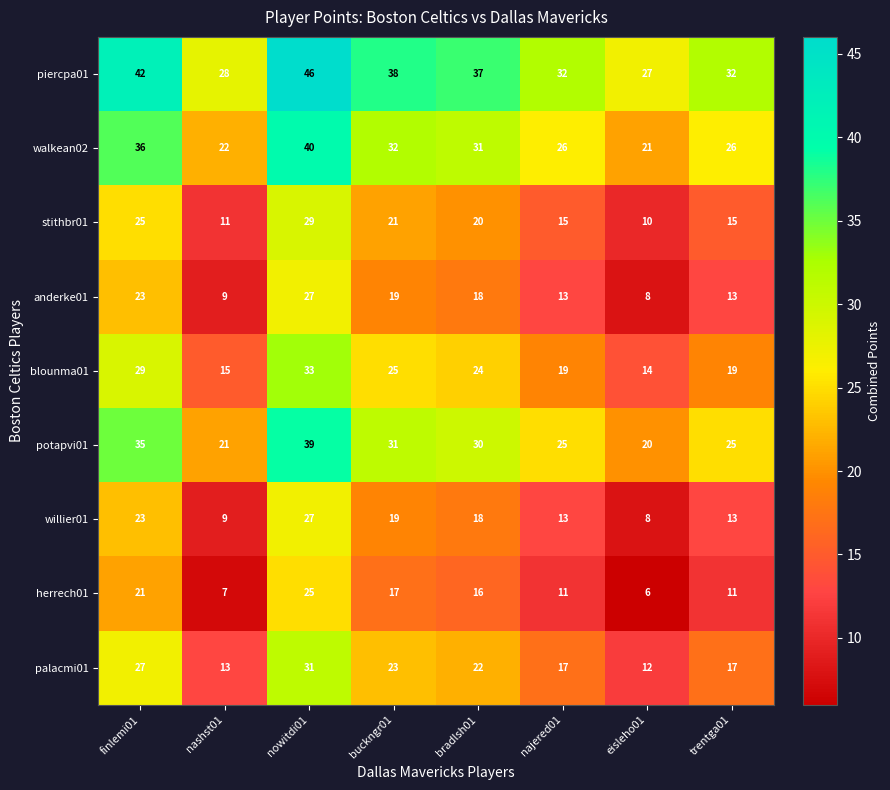

What is the total value across all series at finlemi01?

261